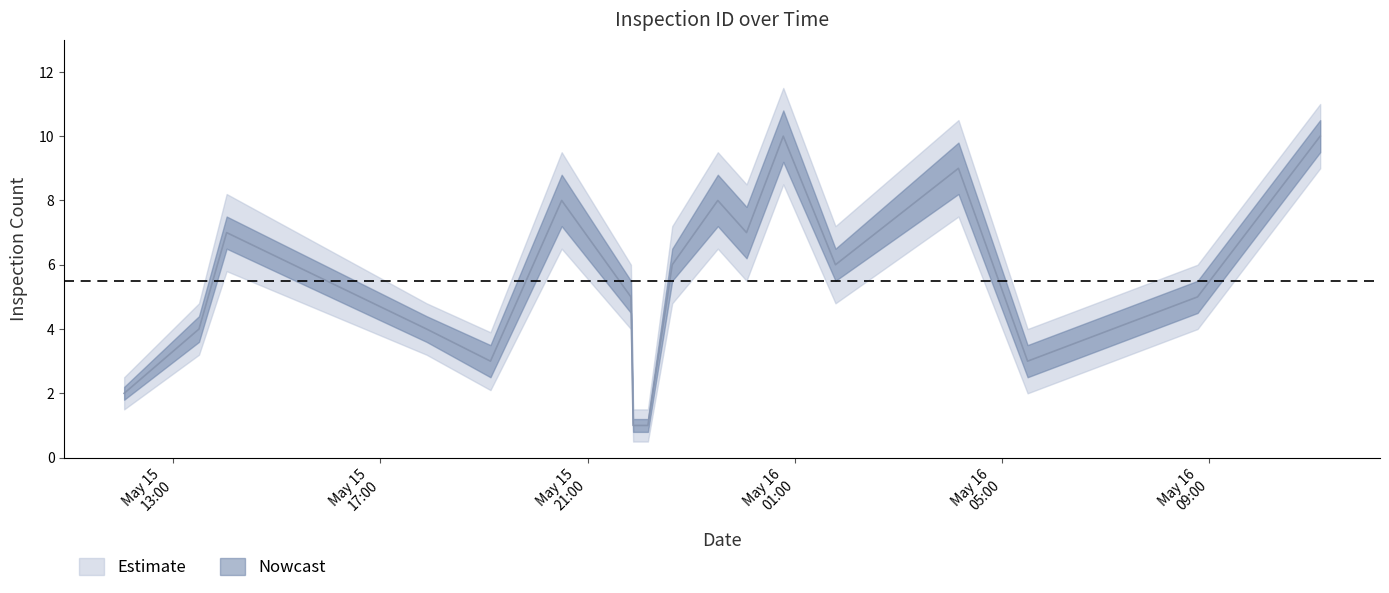

Between 2019-05-15T14:01:47 and 2019-05-15T19:07:30, which is larger?

2019-05-15T14:01:47